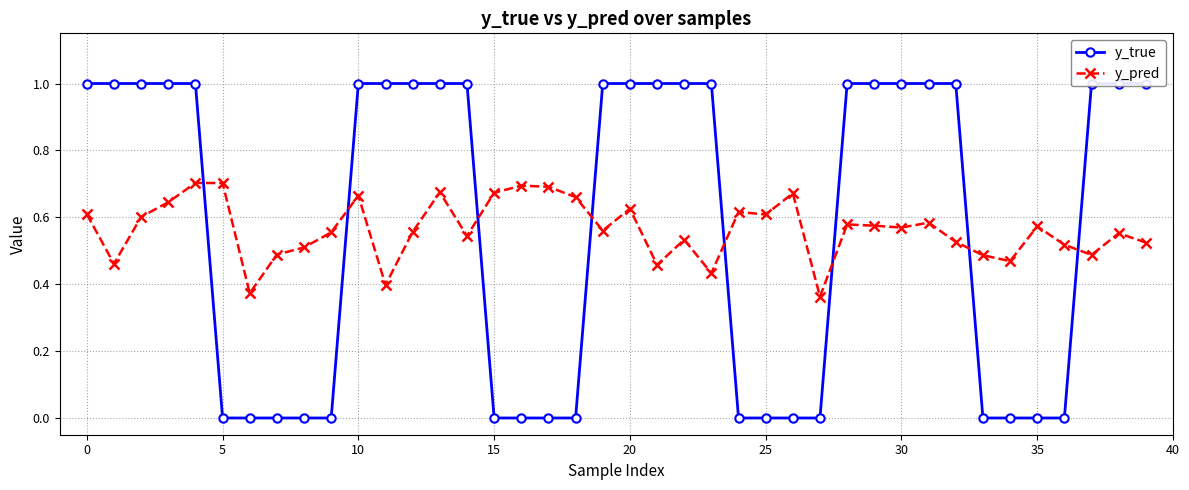

The y_pred series shows 0.6 at 0. True or false?

True